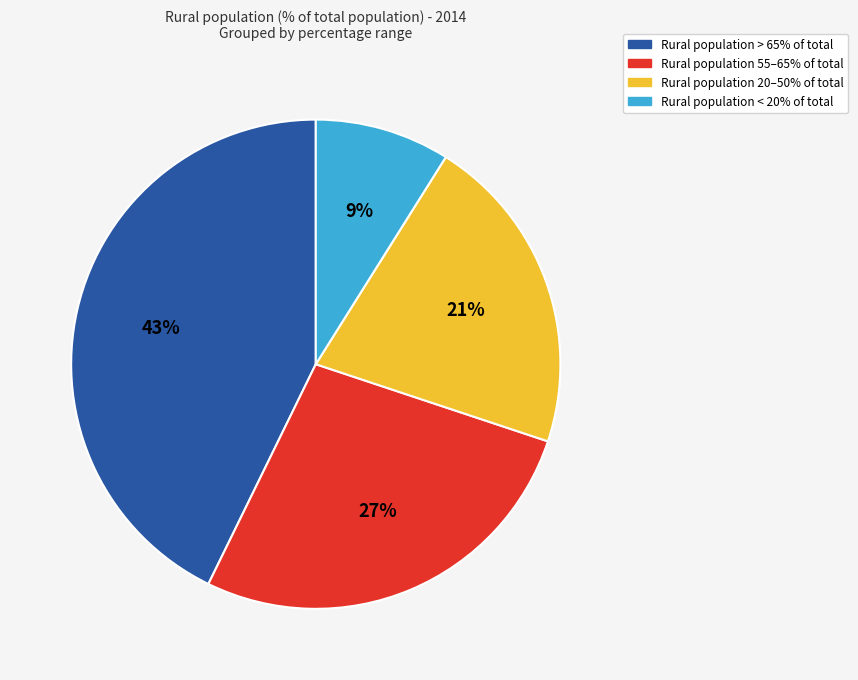

Is there any slice that represents more than half of the pie?

No